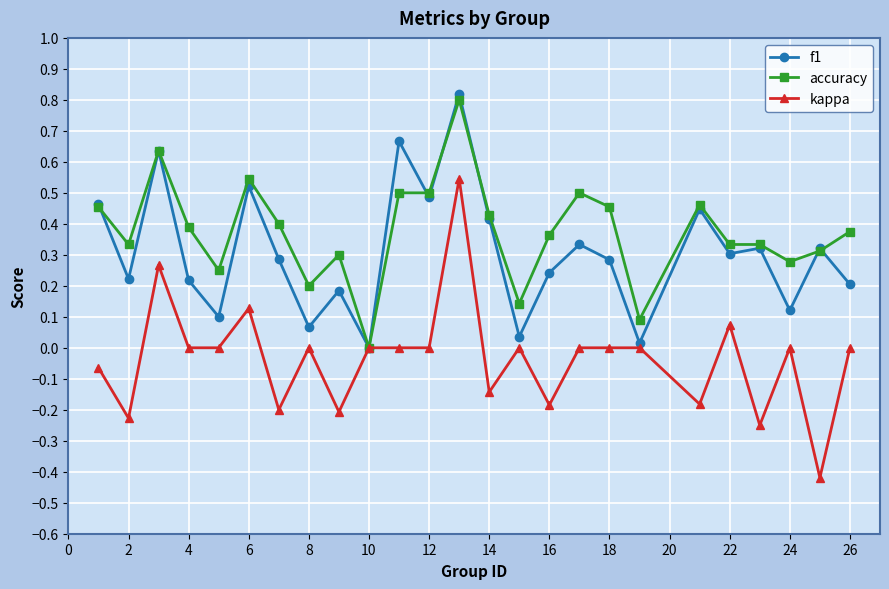

Does the chart have visible grid lines?

Yes